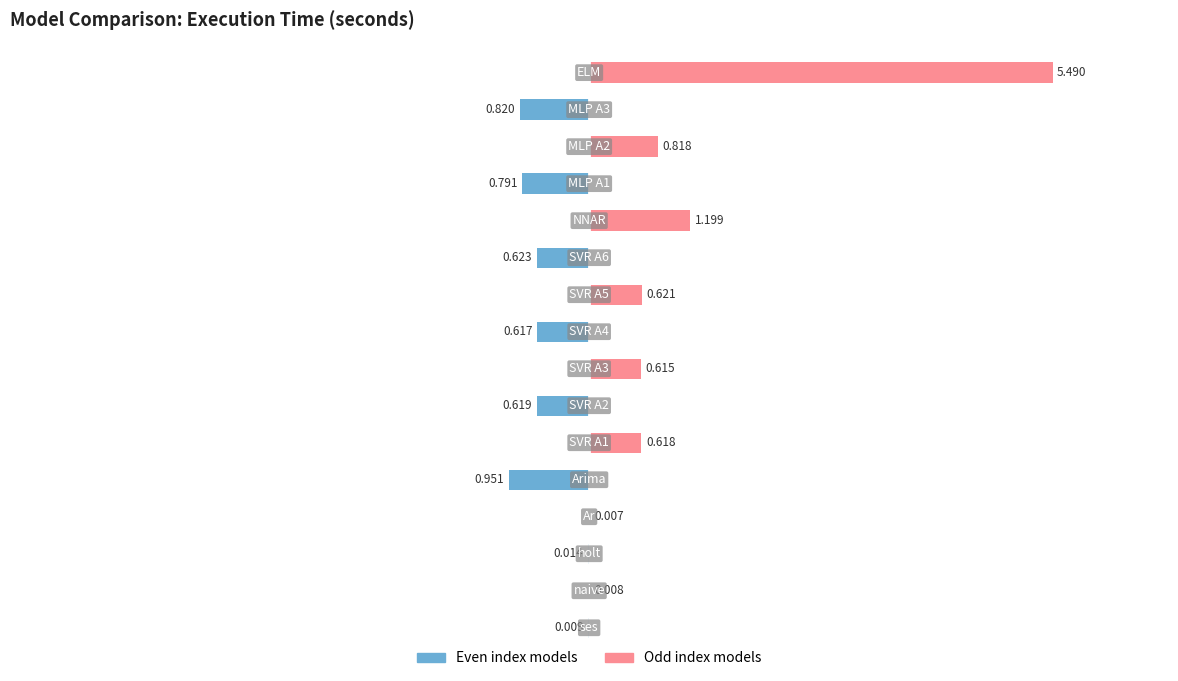

How many bars are there in each group?

2